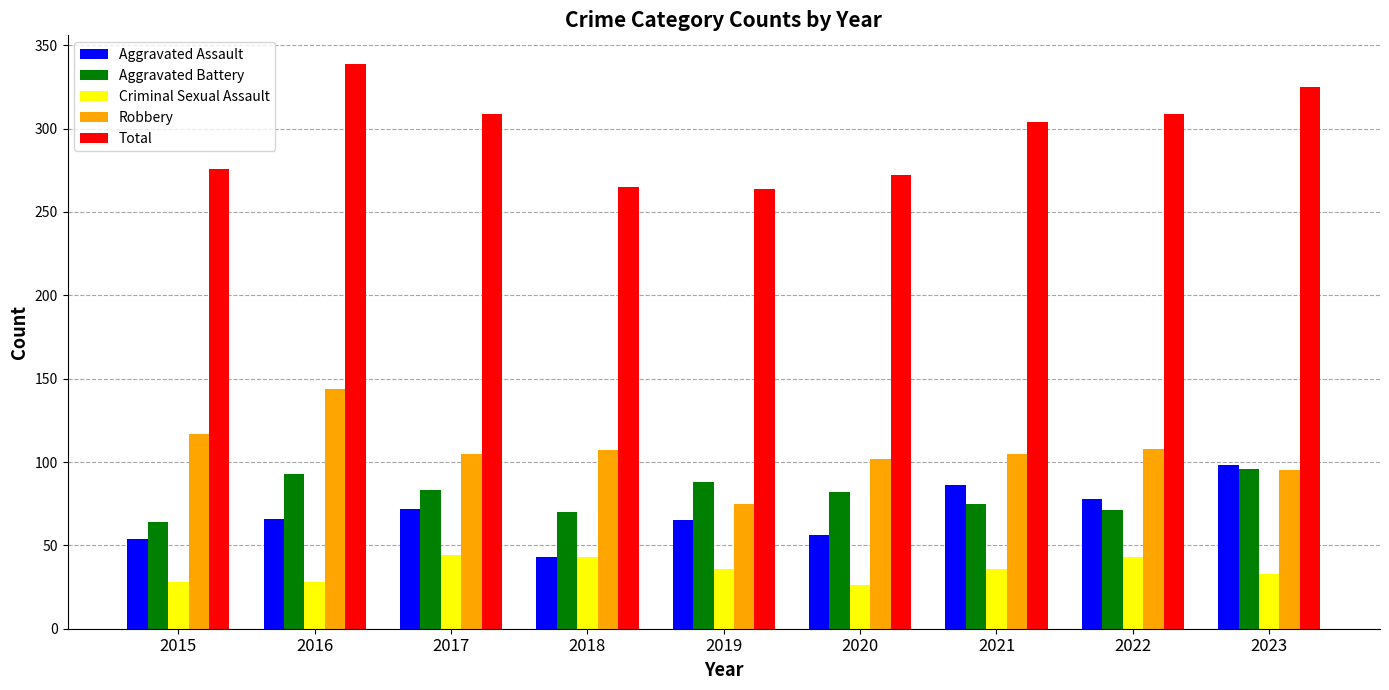

What is the difference between the Criminal Sexual Assault values at 2022 and 2016?

15